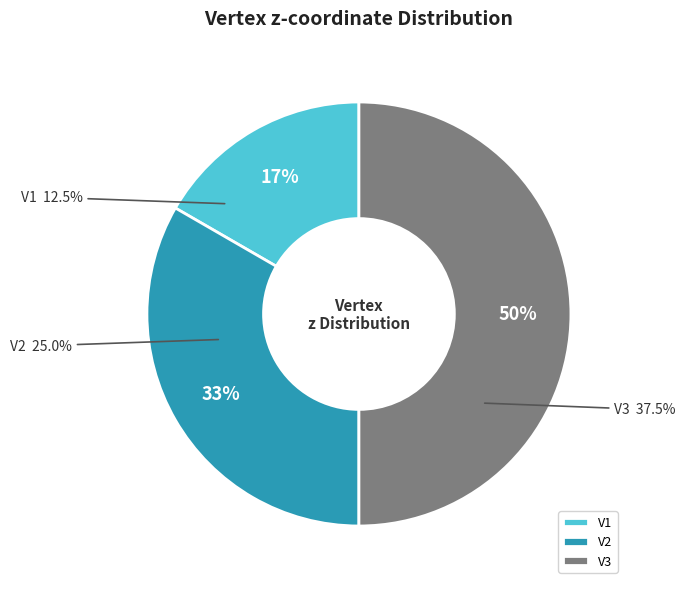

Rank the categories by value from lowest to highest.

V1, V2, V3